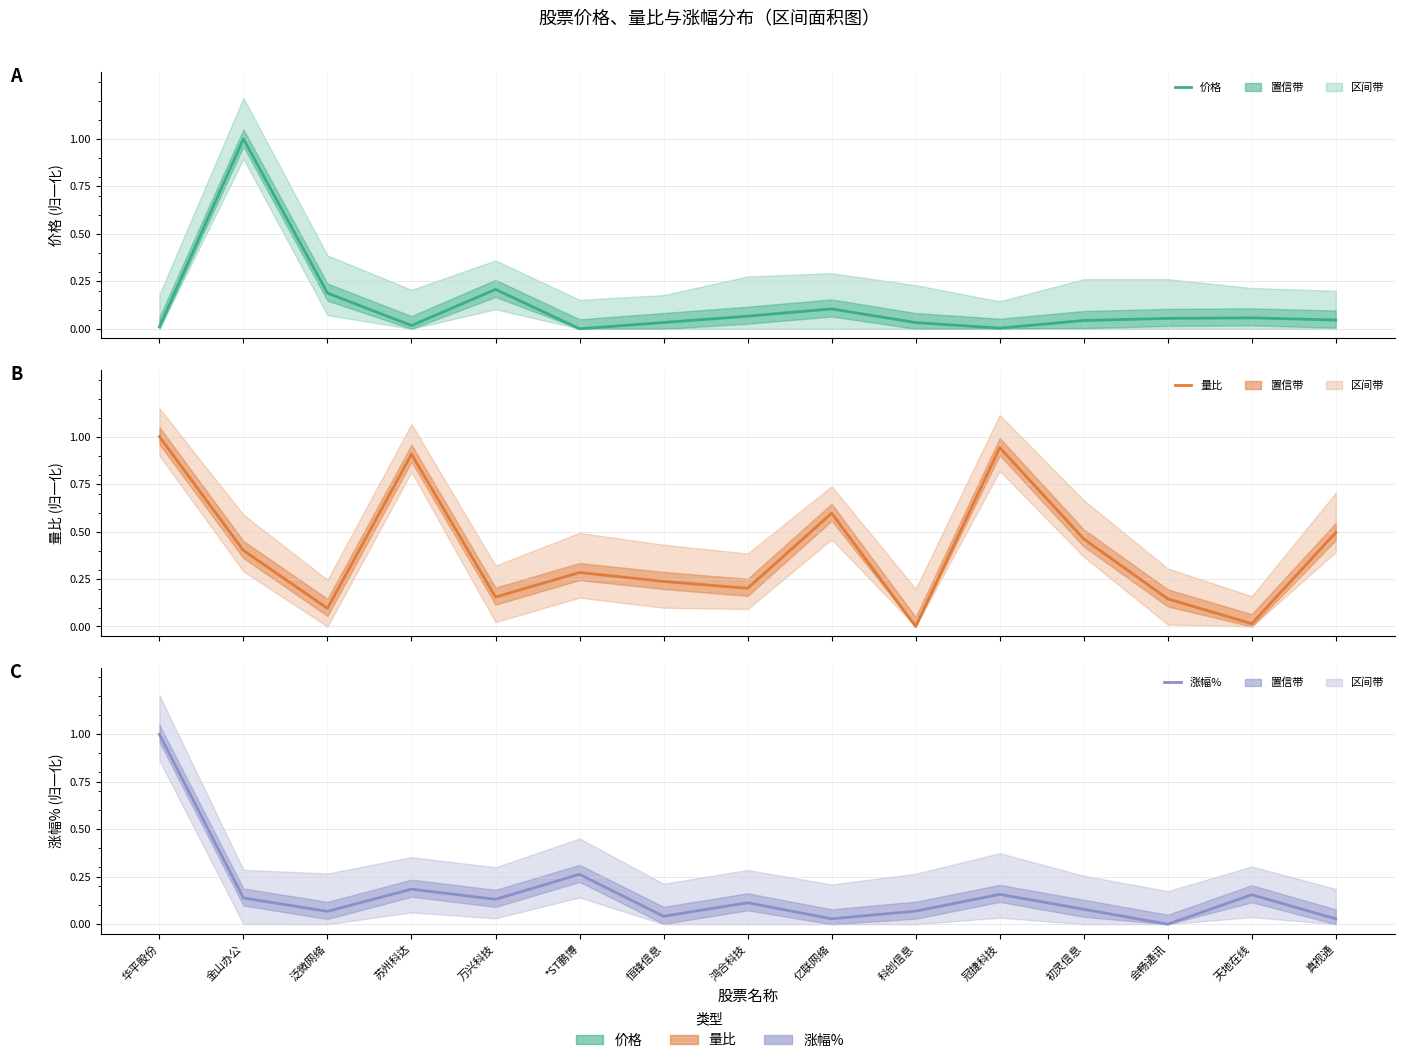

Which has a higher value, 苏州科达 or 华平股份?

苏州科达